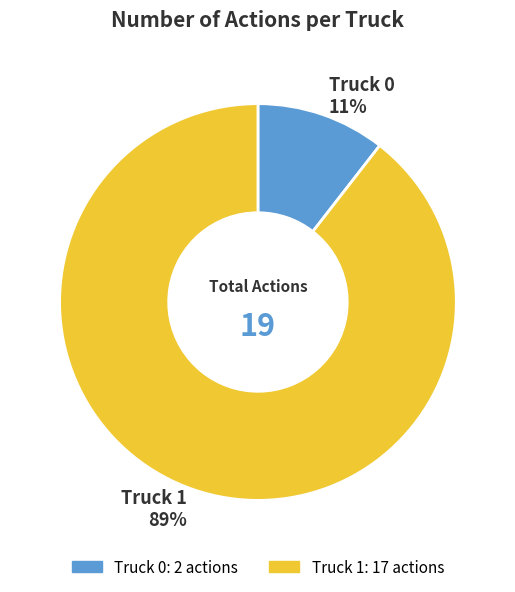

Combined, do Truck 0 and Truck 1 account for over 50%?

Yes